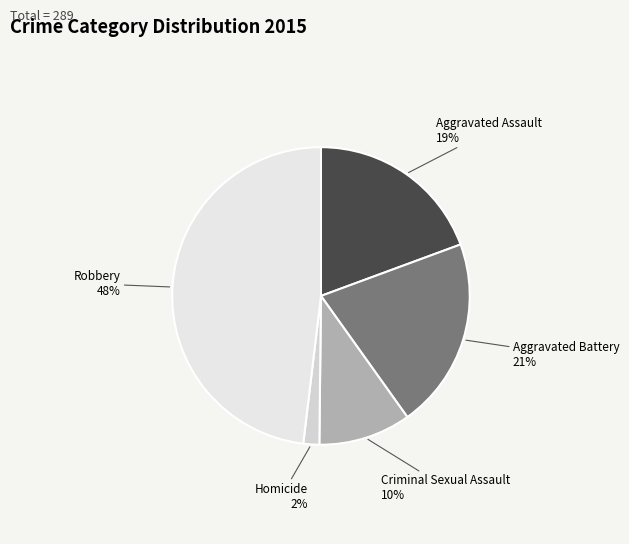

To the nearest percent, what is the difference between the Aggravated Battery and Robbery slice percentages?

27%